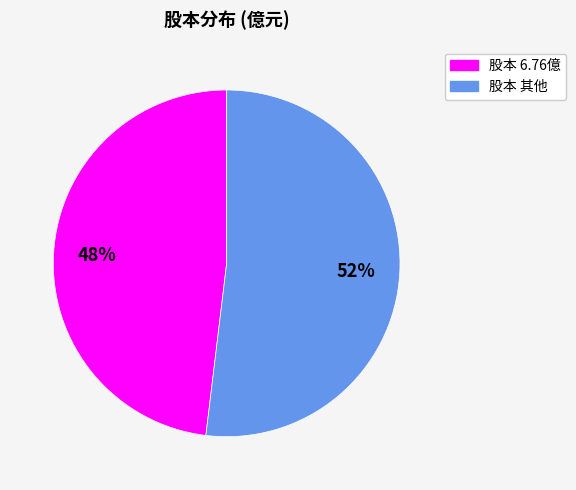

To the nearest percent, what percentage of the pie is 股本 其他?

52%